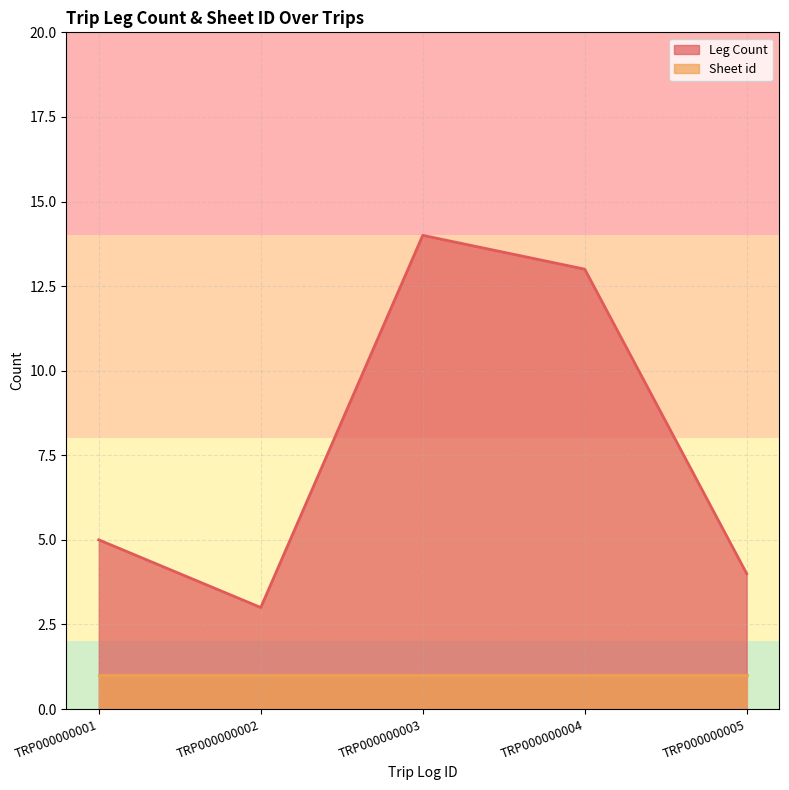

Rank the categories by value from lowest to highest.

TRP000000002, TRP000000005, TRP000000001, TRP000000004, TRP000000003